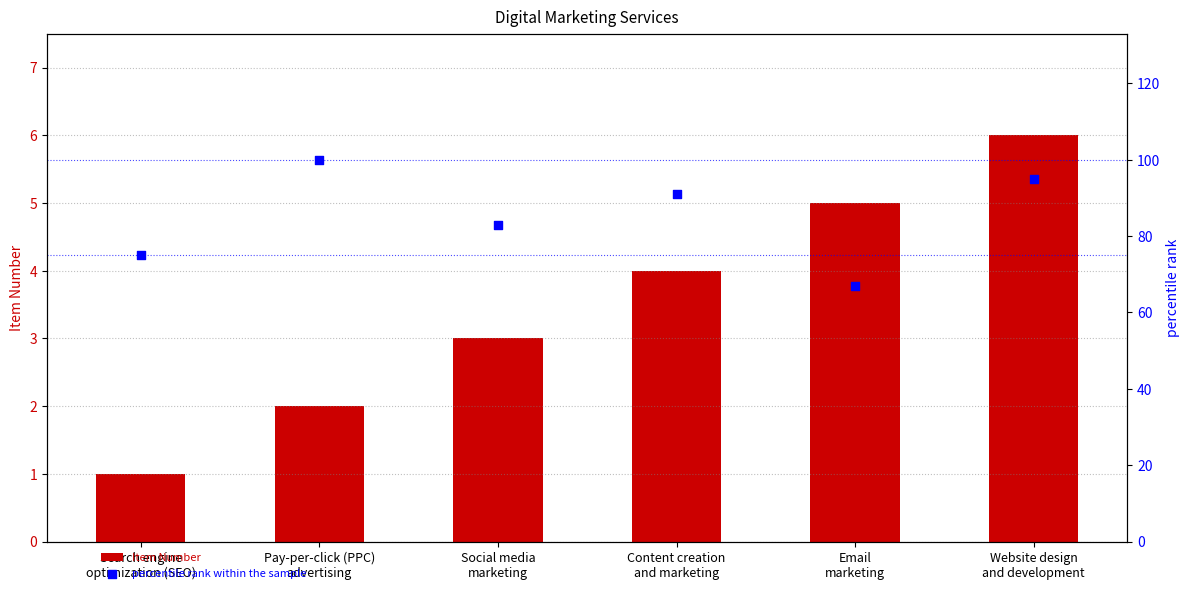

What are all the series names shown in the legend?

Item Number, percentile rank within the sample